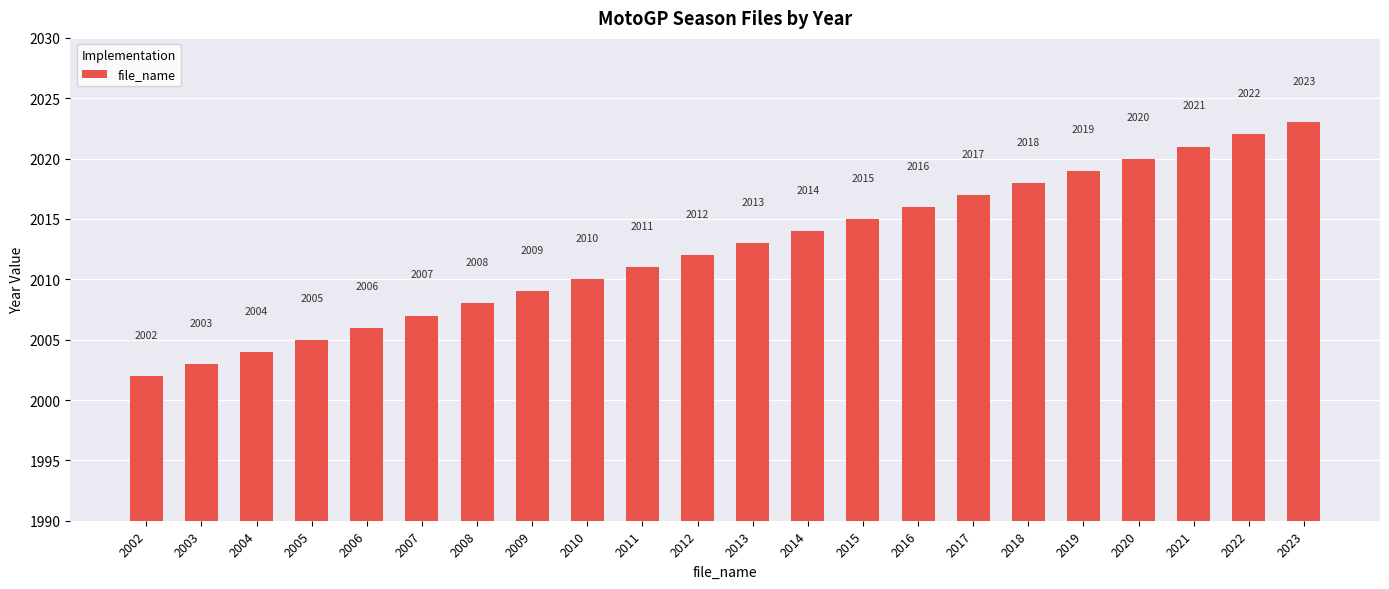

What is the difference between the maximum and minimum values?

21